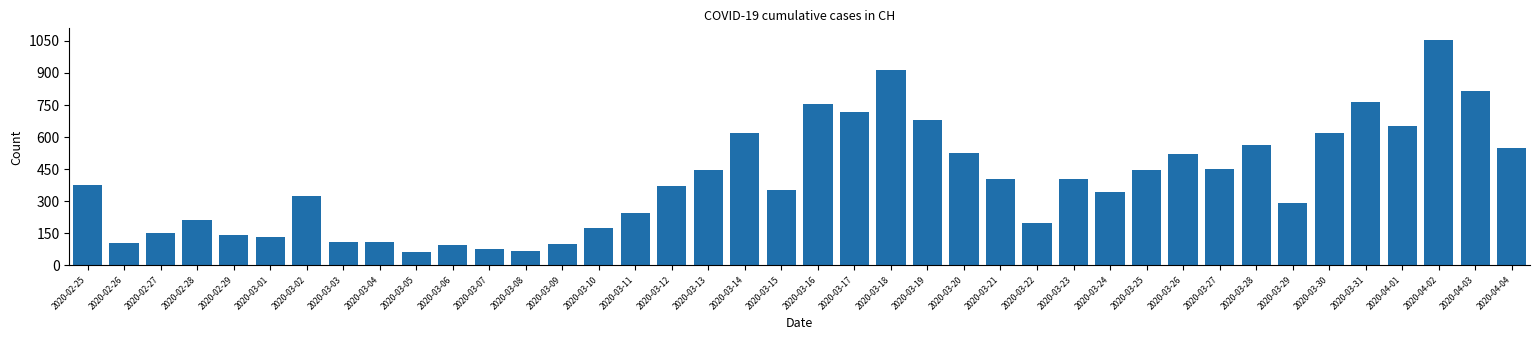

What is the greatest value displayed?

1056